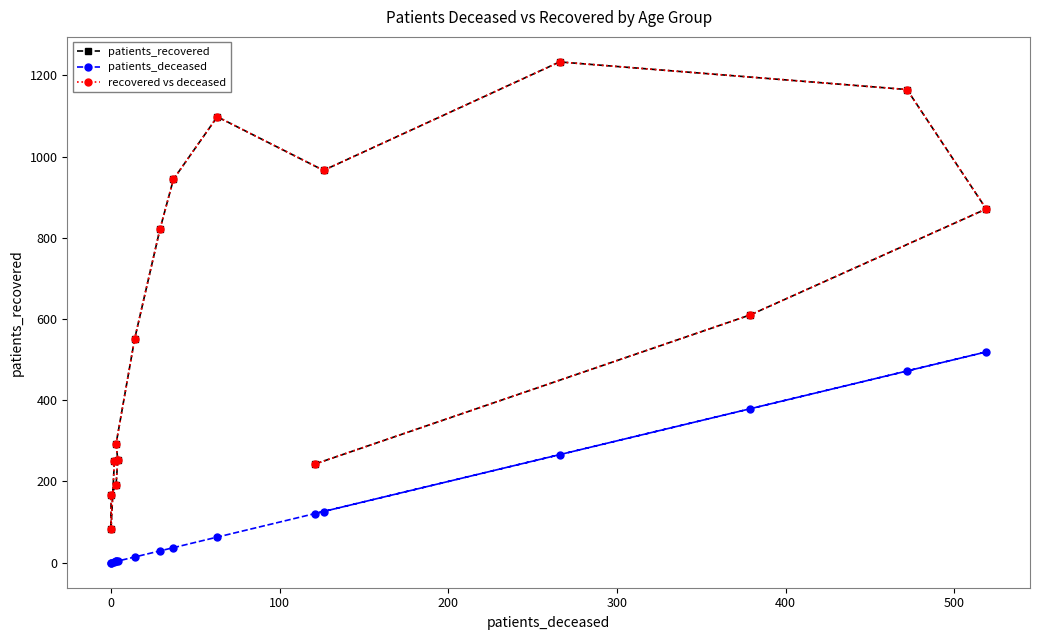

Count the number of data series in this chart.

3